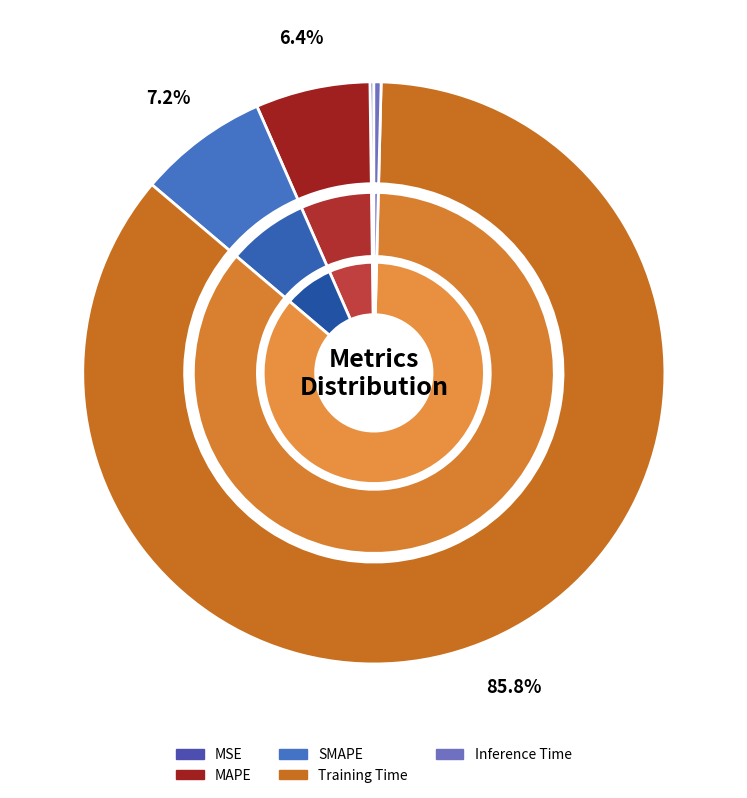

Between MAPE and Training Time, which is larger?

Training Time